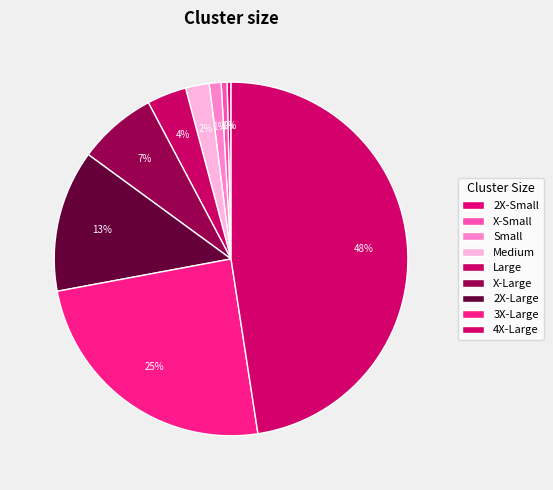

How many slices are in this pie chart?

9